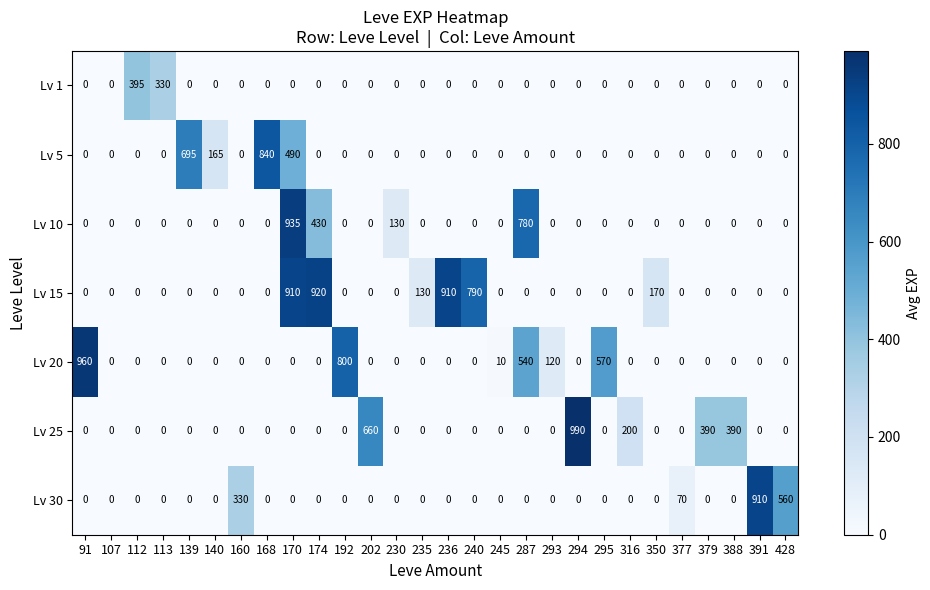

List the series in order of their peak value, highest first.

Lv 25, Lv 20, Lv 10, Lv 15, Lv 30, Lv 5, Lv 1